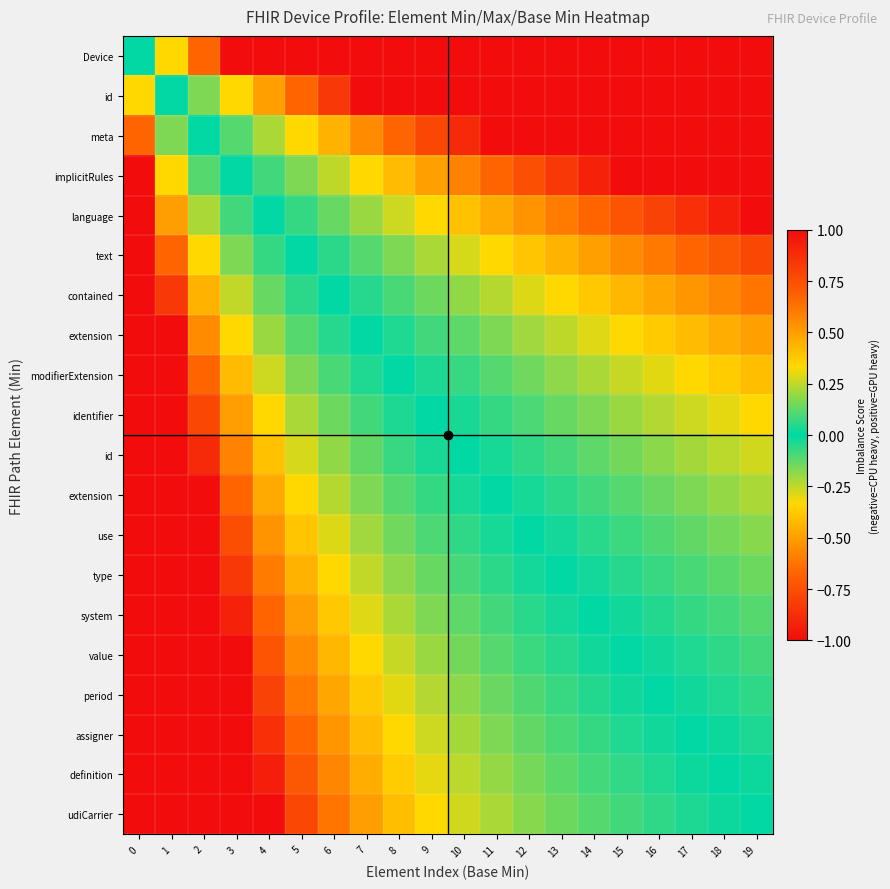

What is the total value across all series at 5?

3.6